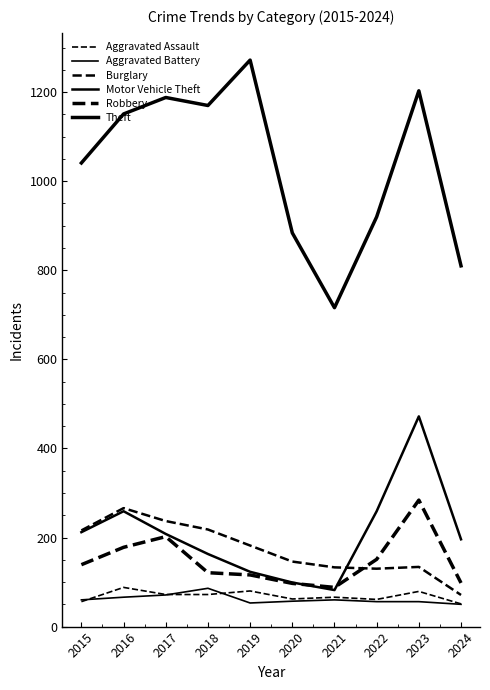

What is the minimum value shown in the chart?

50